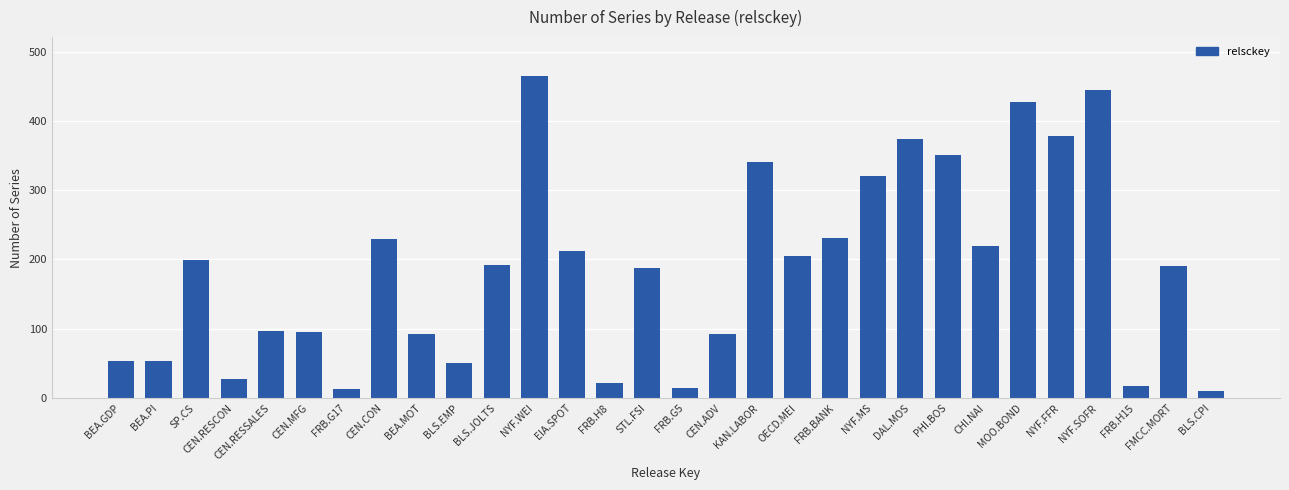

The chart shows a value of 190 at FMCC.MORT. True or false?

True